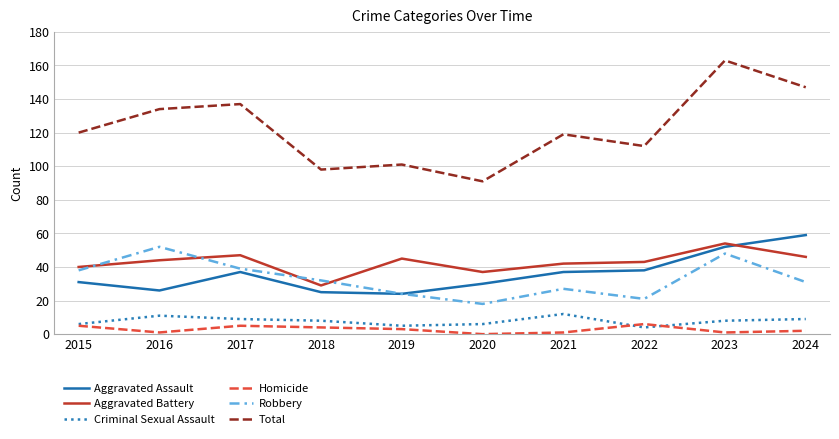

In Robbery, how many points are lower than both neighbors (excluding endpoints)?

2